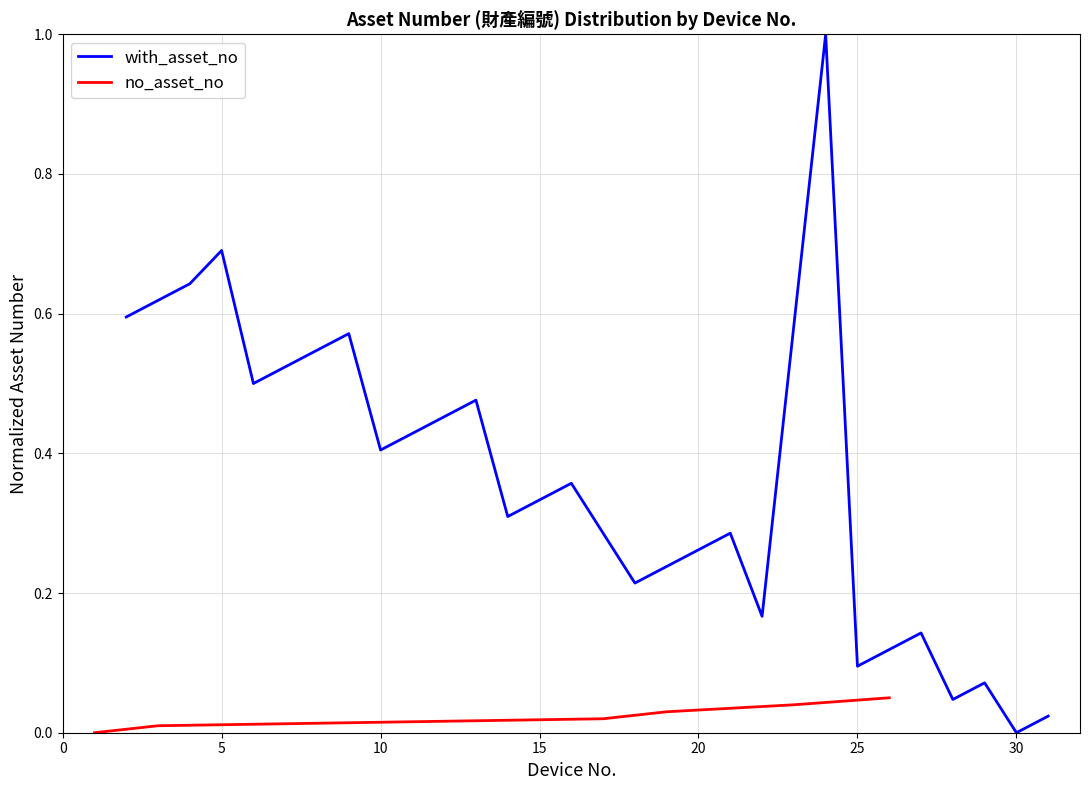

The value of with_asset_no at 10 is 0.4. True or false?

True